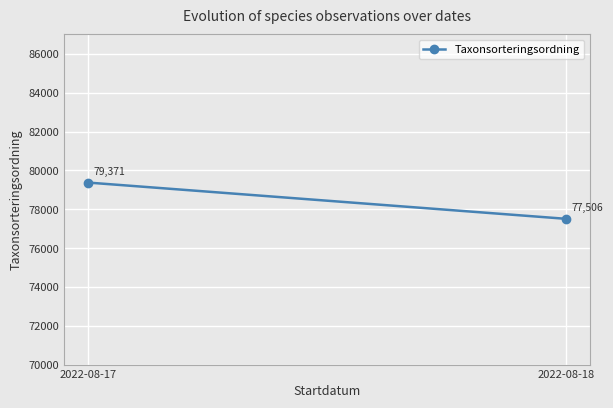

True or false: the data shows 28394 at 2022-08-17.

False